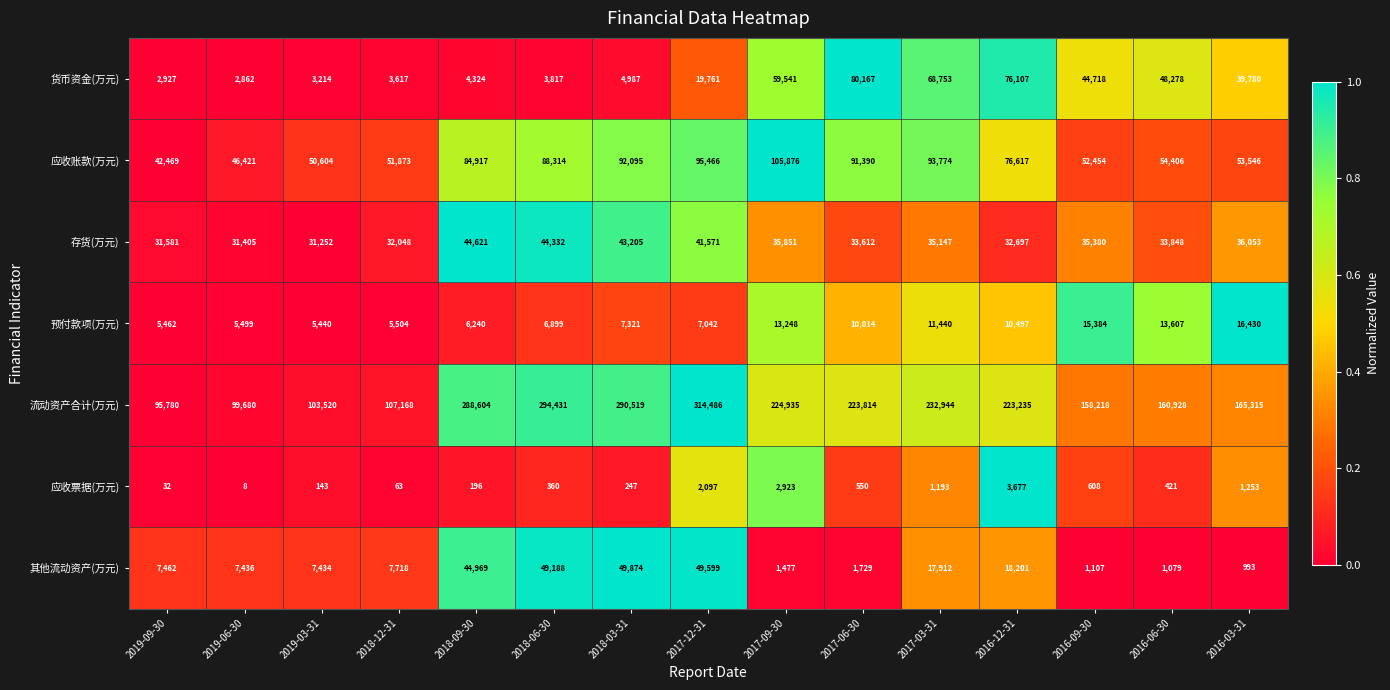

What is the maximum value shown in the chart?

314486